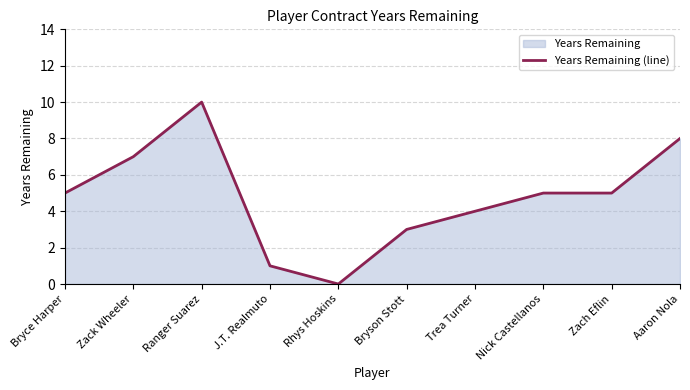

What is the label of the 6th point from the right?

Rhys Hoskins